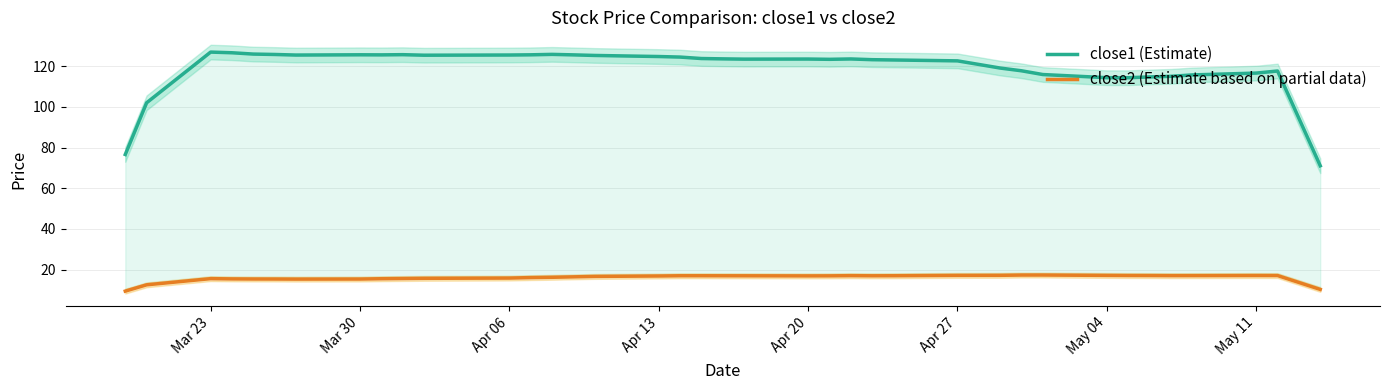

What is the difference between the maximum and minimum values in the close1 series?

55.9